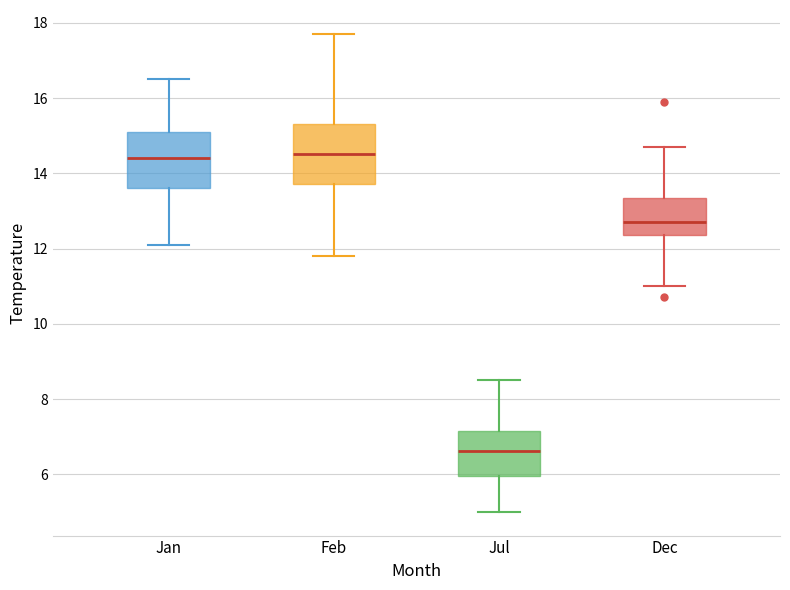

Which box has the lowest median line?

Jul